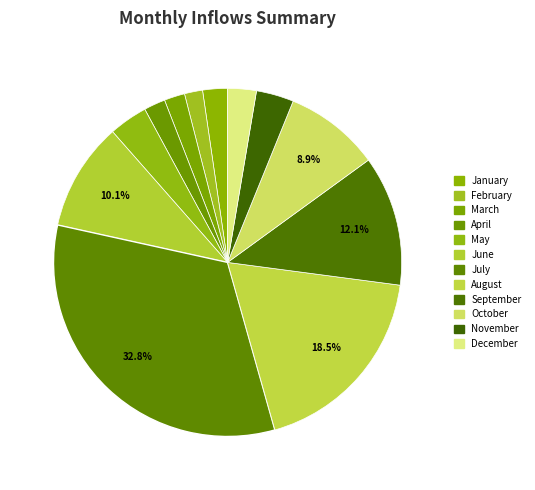

Does any single category account for the majority?

No